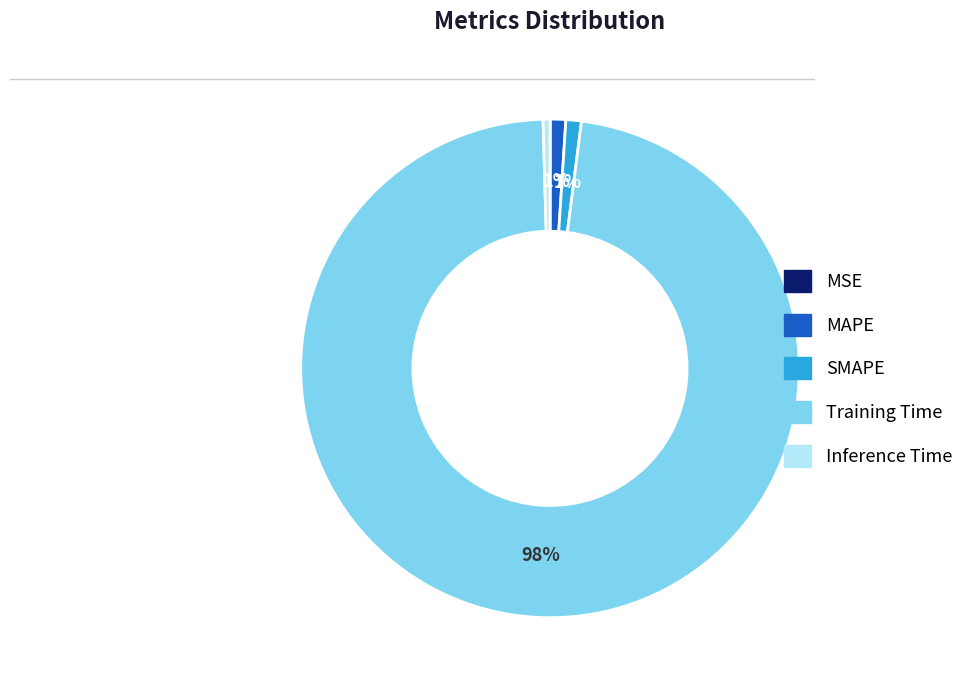

Is there any slice that represents more than half of the pie?

Yes